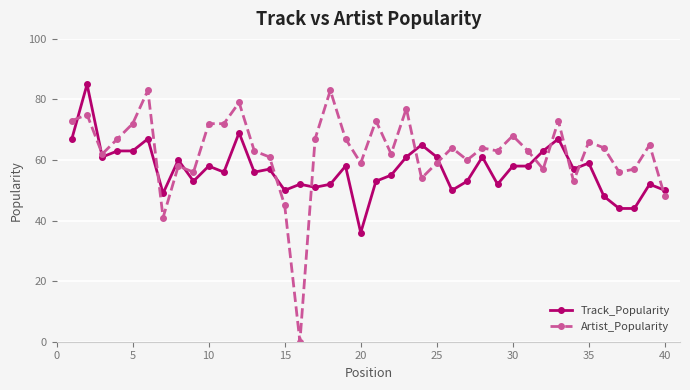

True or false: Artist_Popularity and Track_Popularity cross at least once.

True